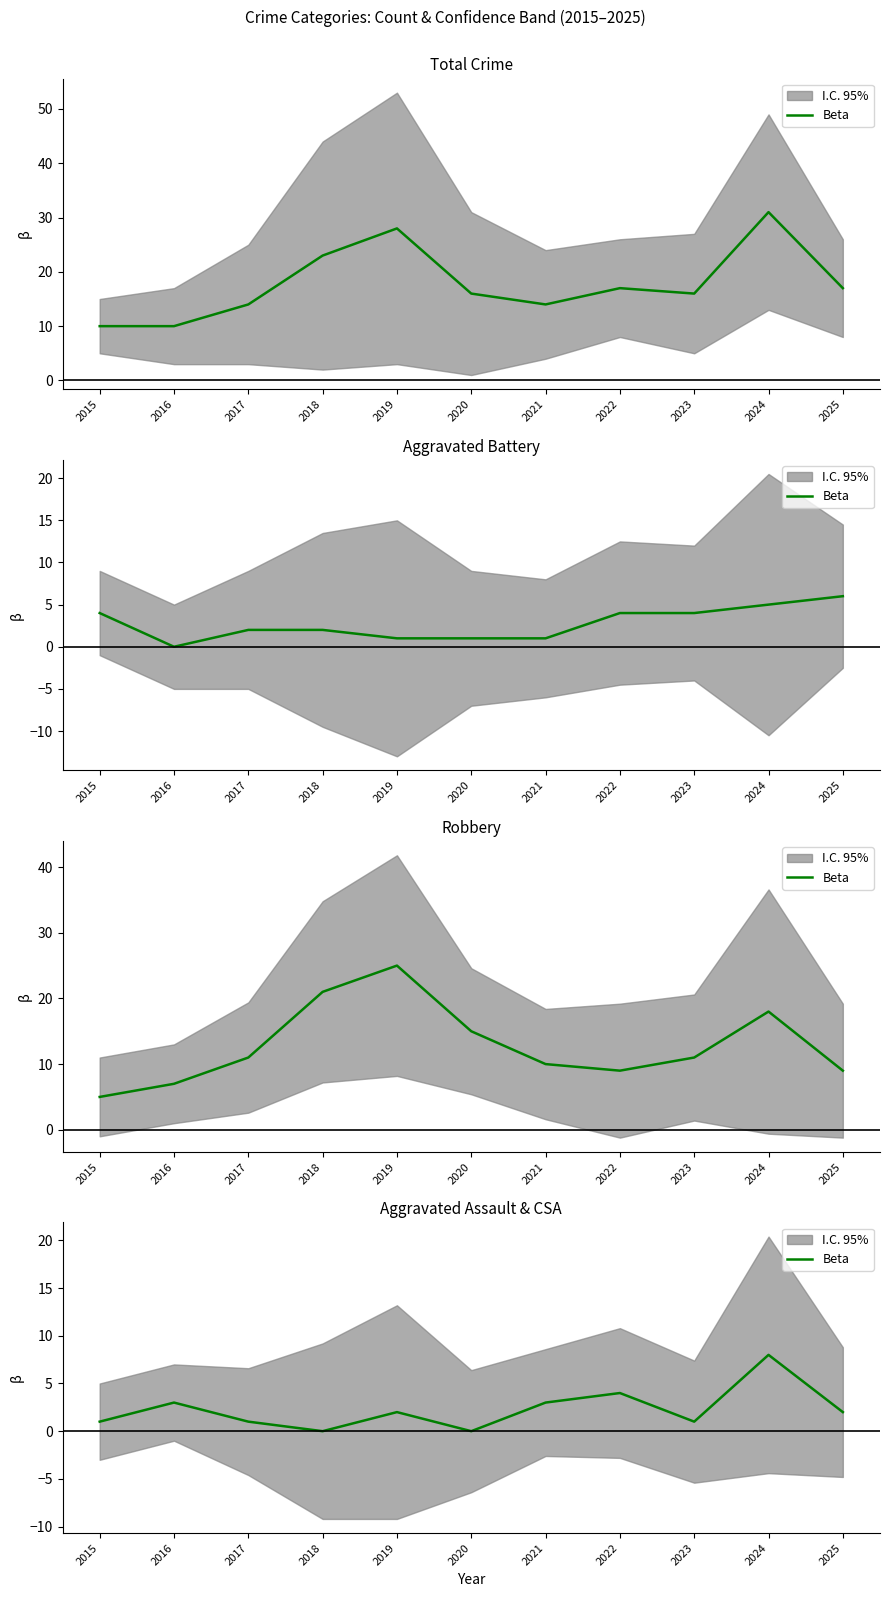

How many interior local peaks (higher than both neighbors) does the data have?

4